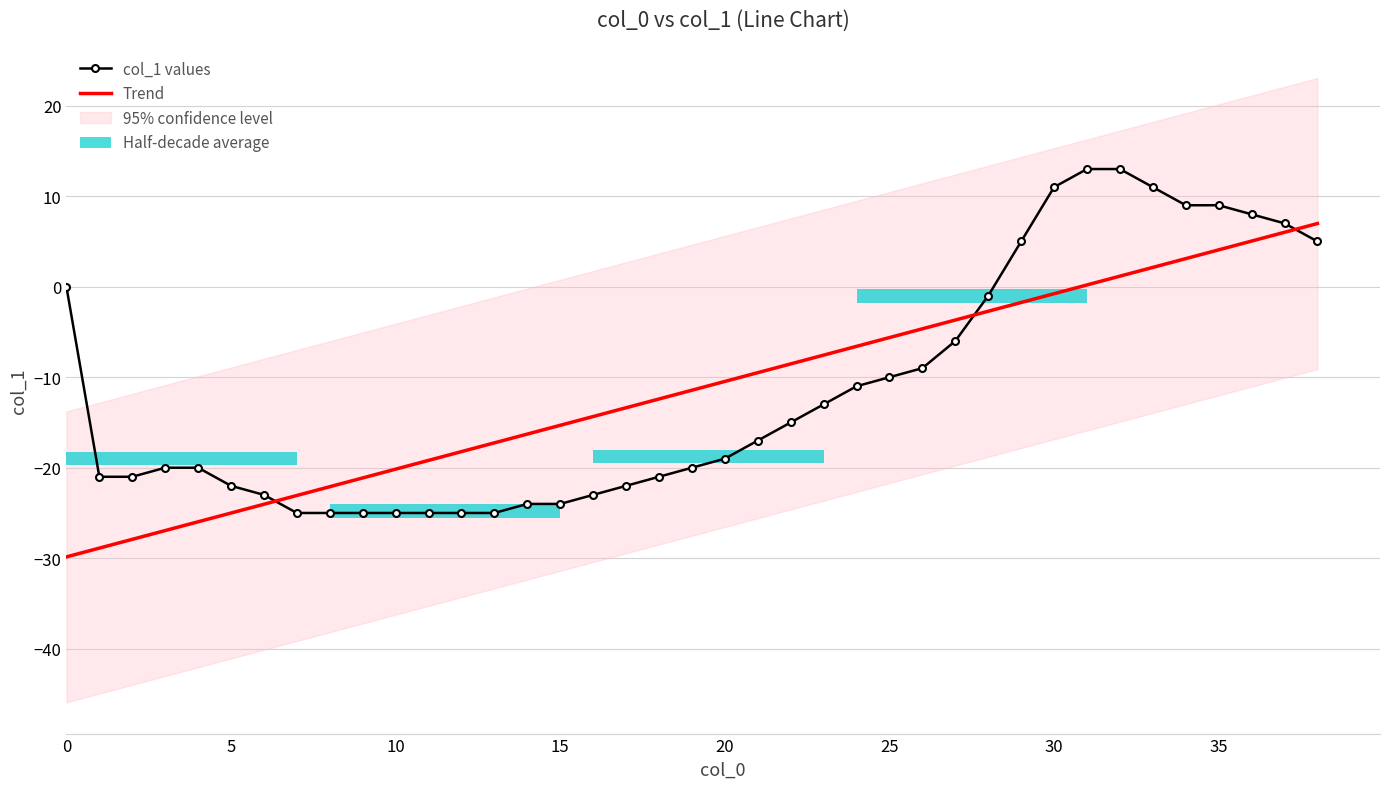

What is the maximum value shown in the chart?

13.0